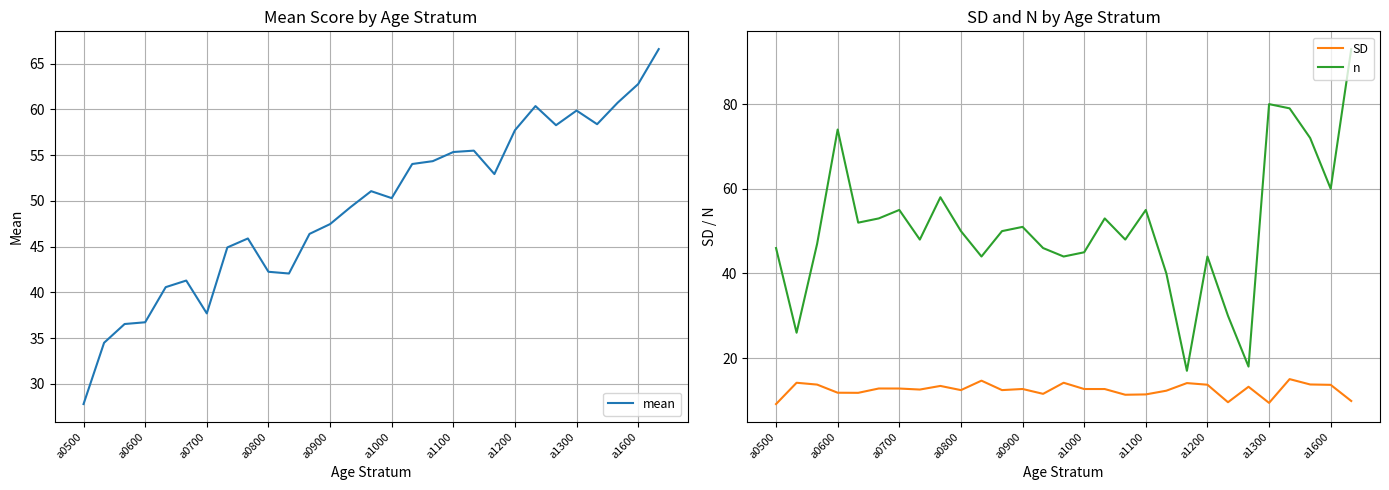

At how many categories does at least one series exceed 86?

1